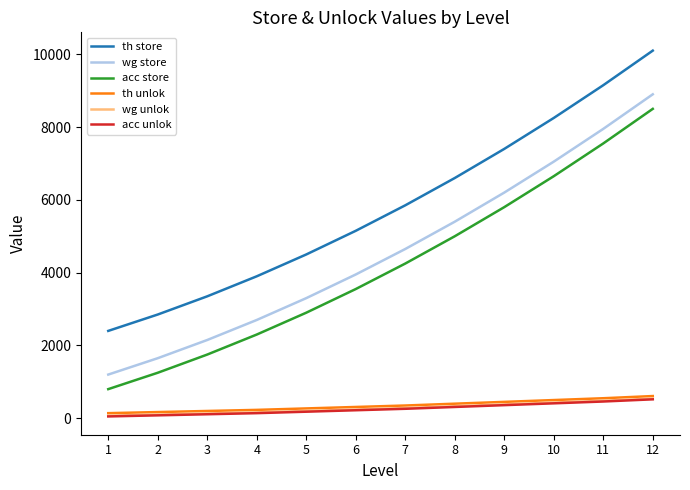

At how many categories does at least one series exceed 3852?

9